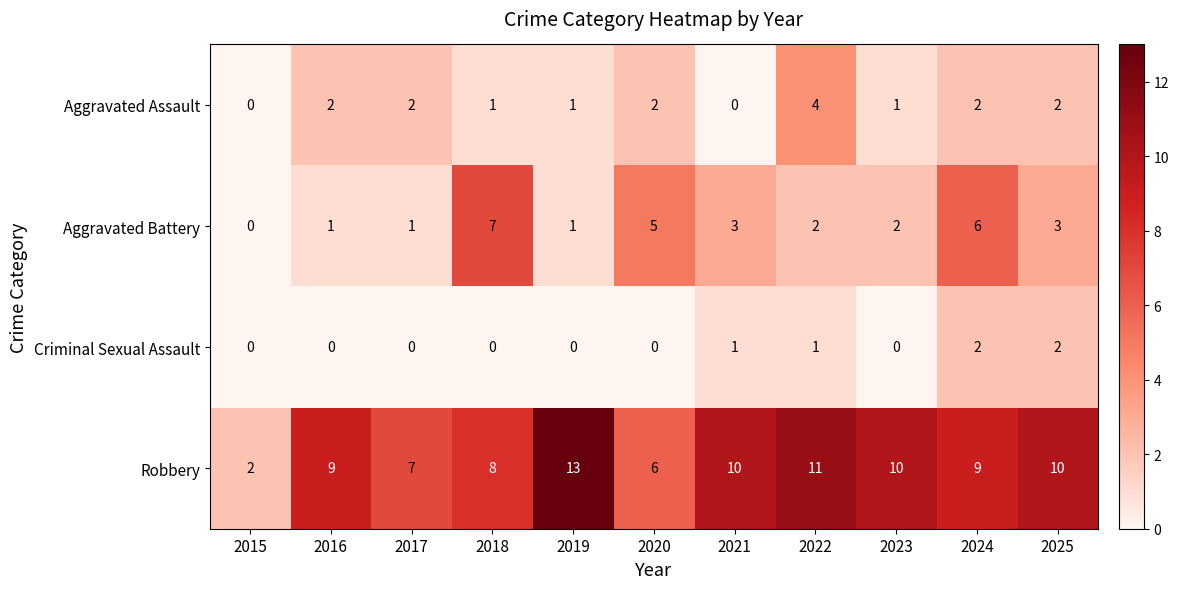

What is the difference between the maximum and second lowest values in the Robbery series?

7